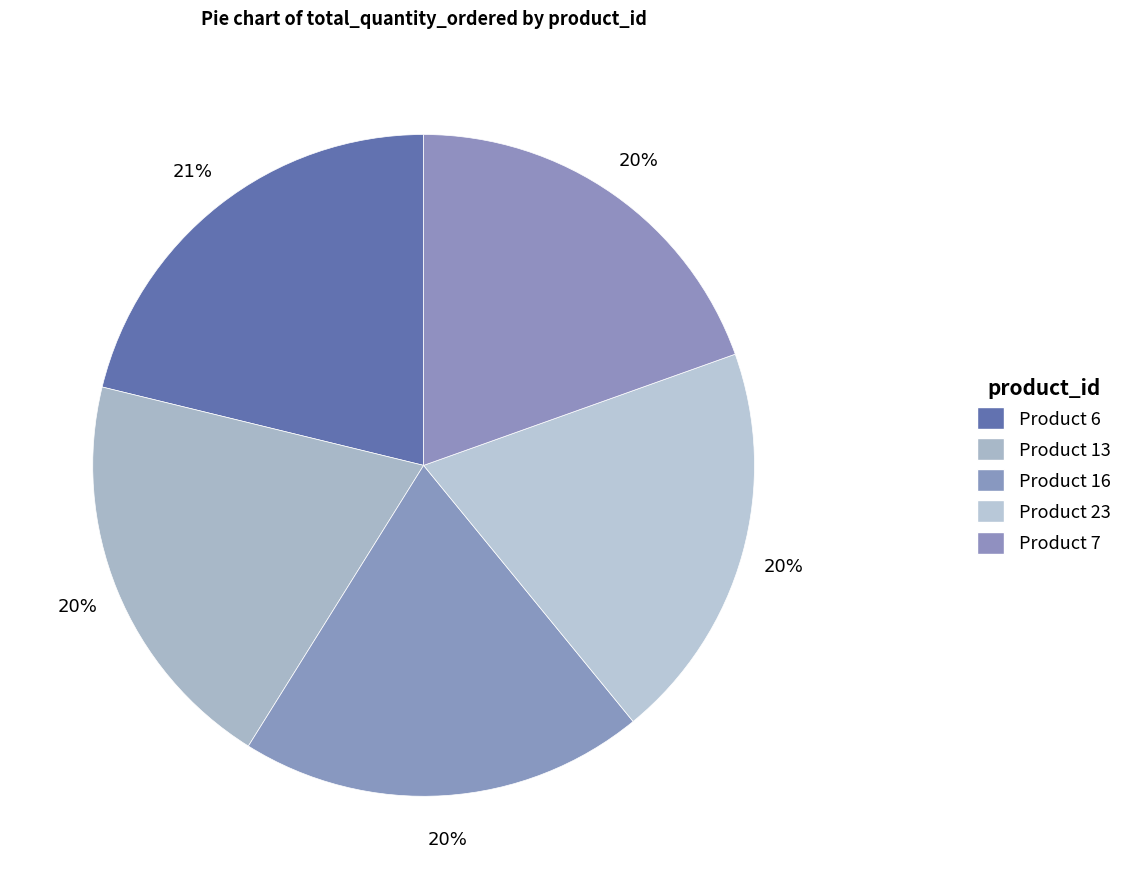

Which category has the biggest portion of the pie?

Product 6